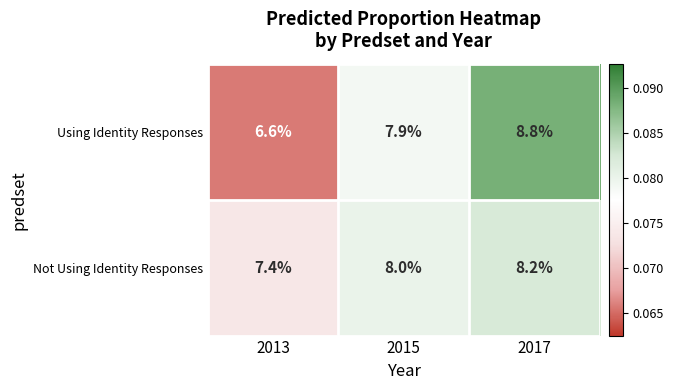

Is it true that Using Identity Responses equals 9.1 at 2013?

False